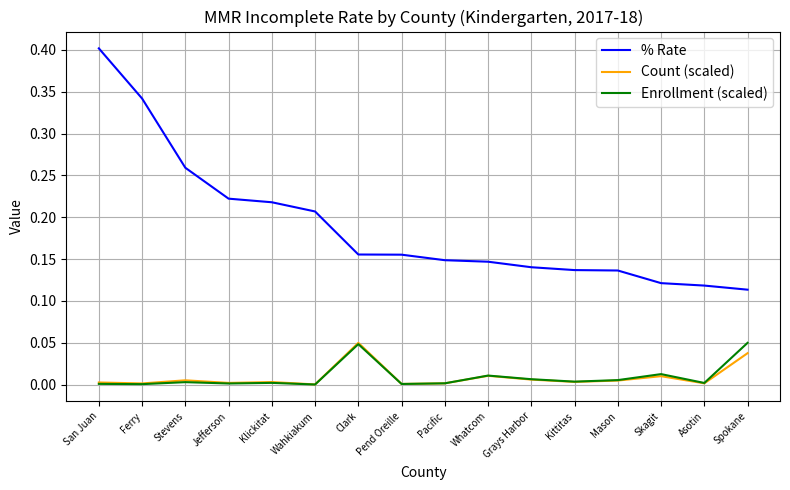

Is the value of Count (scaled) at Grays Harbor greater than the value of % Rate at Skagit?

No